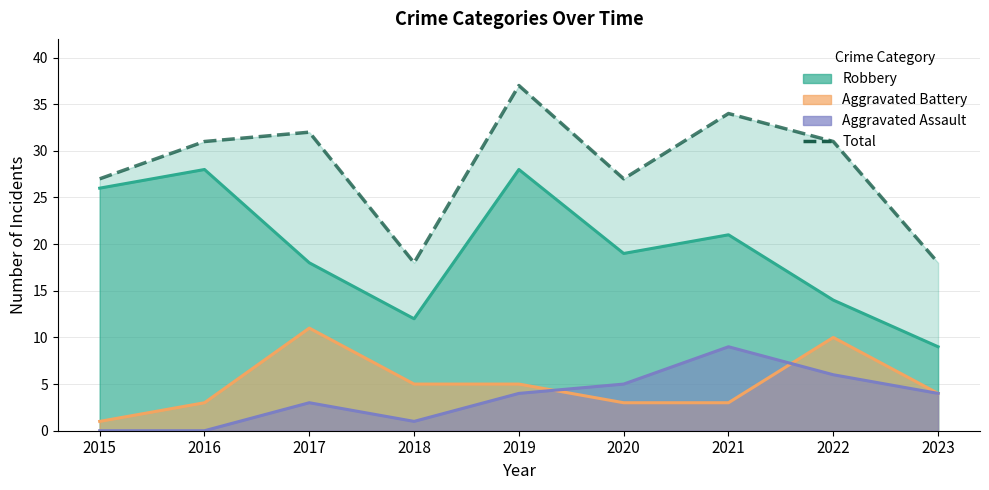

Does the chart have visible grid lines?

Yes